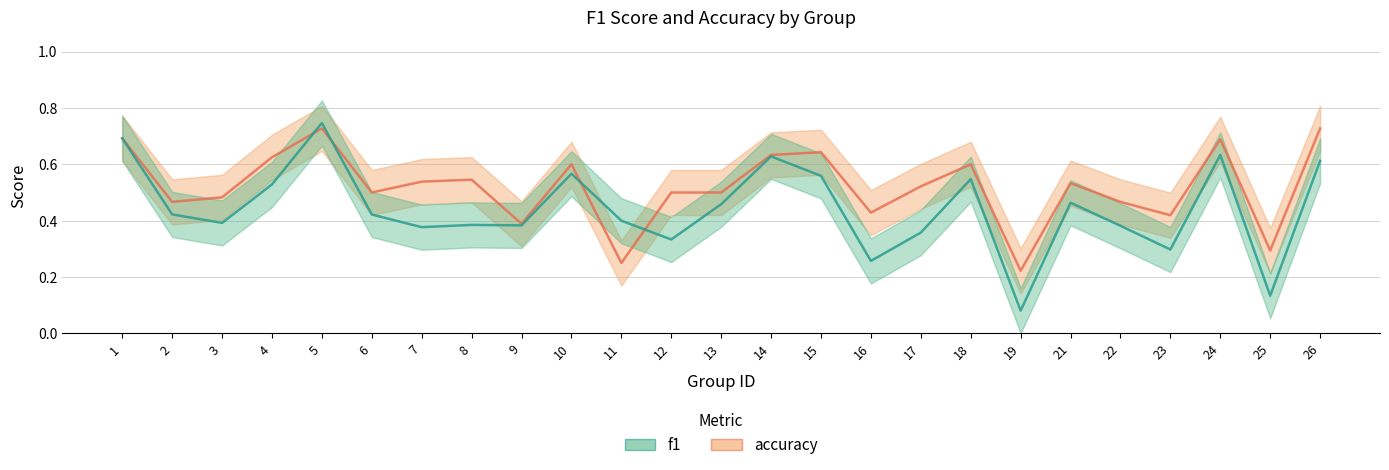

Does the chart have visible grid lines?

Yes